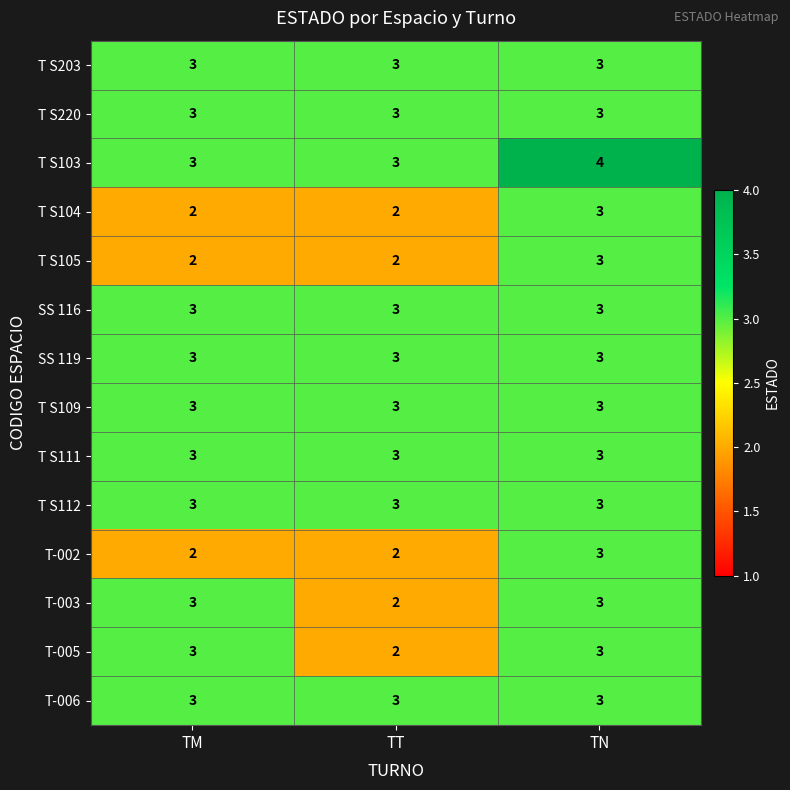

What is the sum of the T S111 values at TN and TM?

6